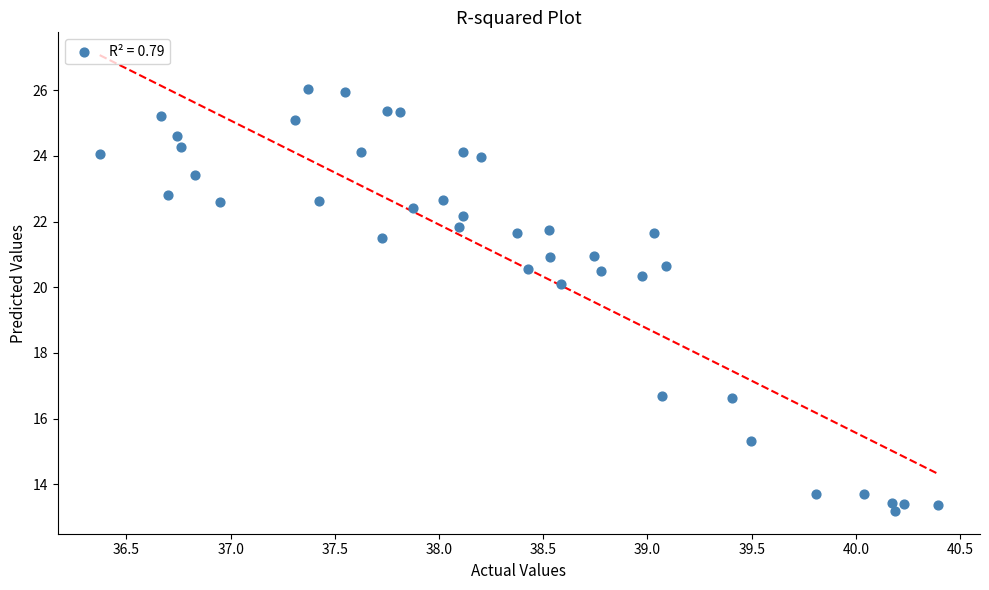

What Y value in the scatter plot is closest to 19?

20.1